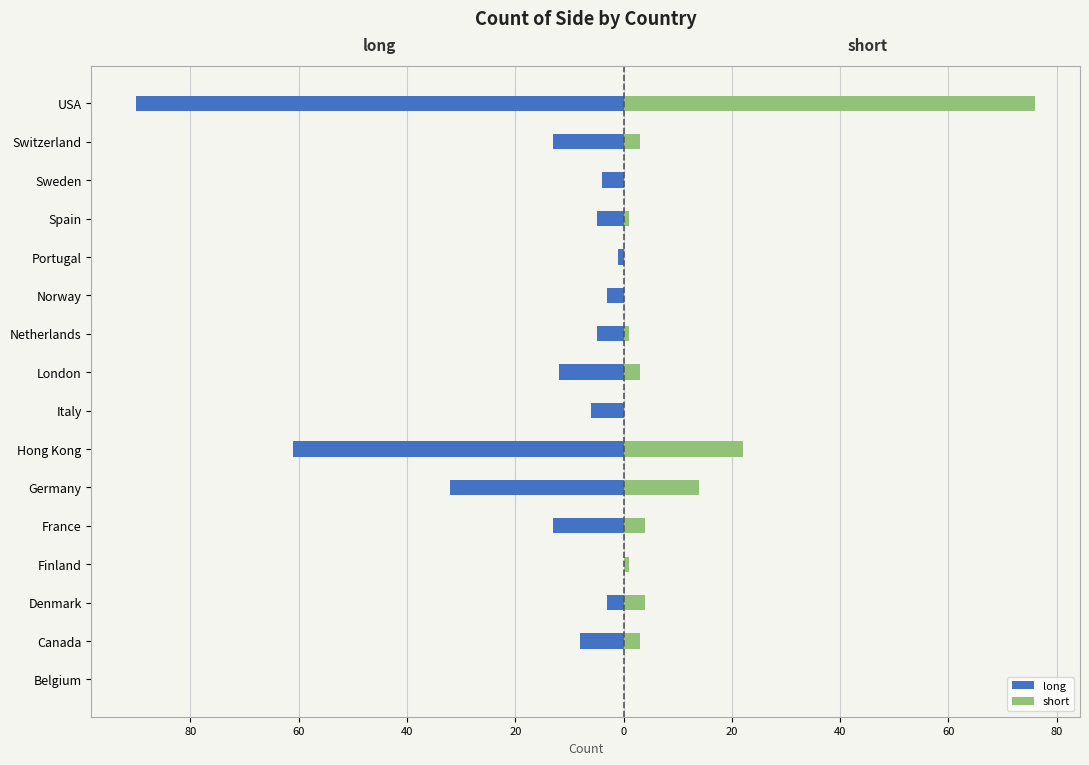

Reading left to right, what are all the values shown in this chart?

long: 0	-8	-3	0	-13	-32	-61	-6	-12	-5	-3	-1	-5	-4	-13	-90
short: 0	3	4	1	4	14	22	0	3	1	0	0	1	0	3	76